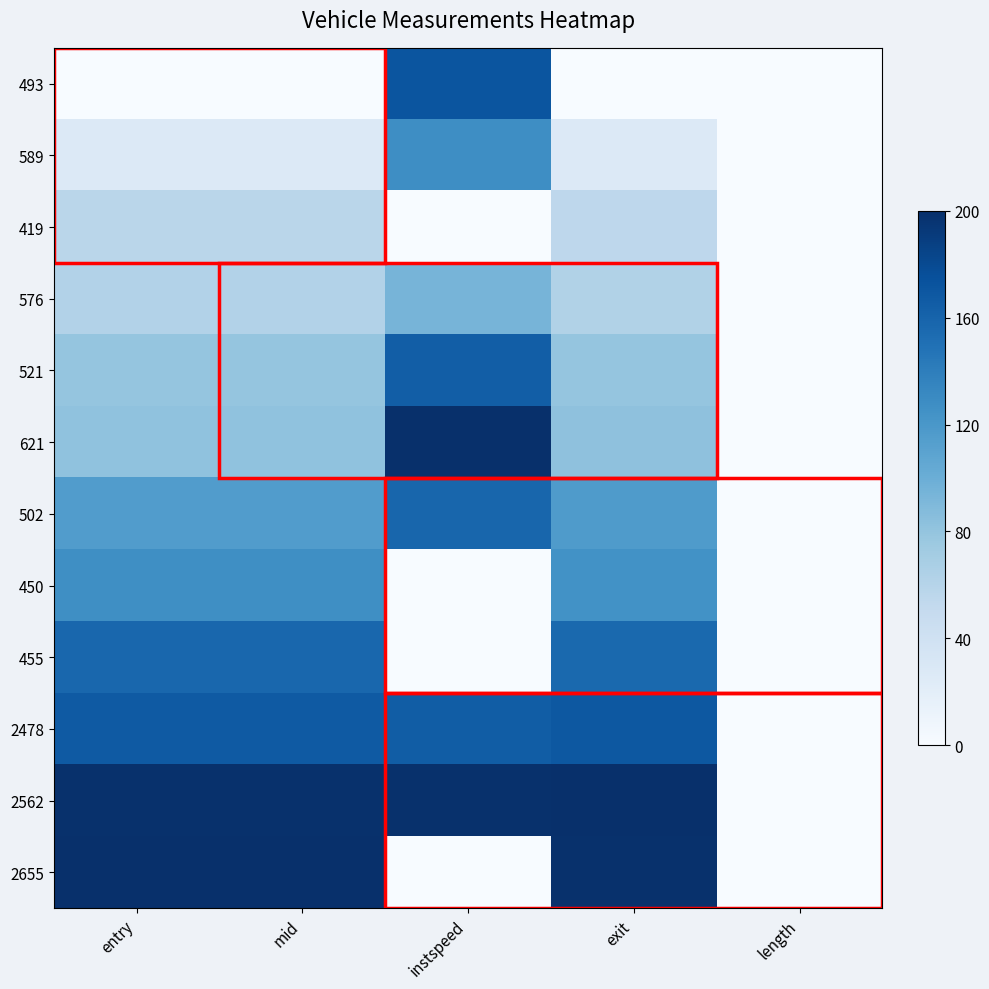

What is the difference between the highest and lowest values at mid?

200.0